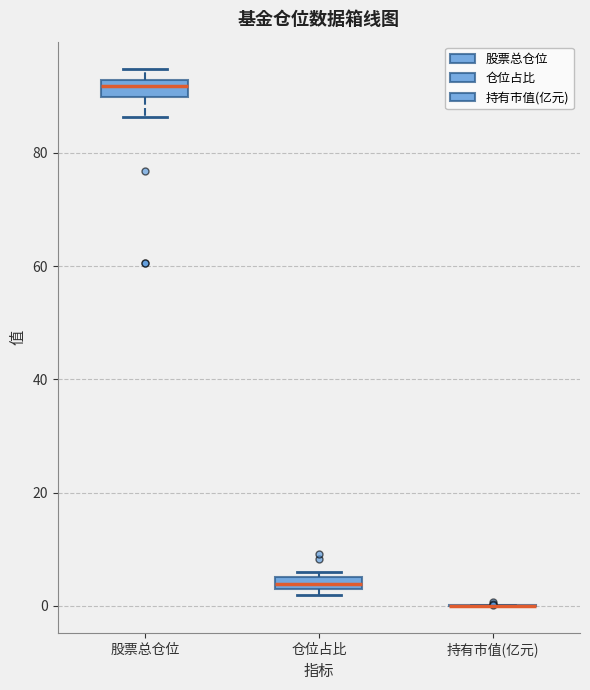

Where is the upper edge of the box for 股票总仓位 on the y-axis? The values are not printed on the chart, so give them approximately, as read against the axis.

92